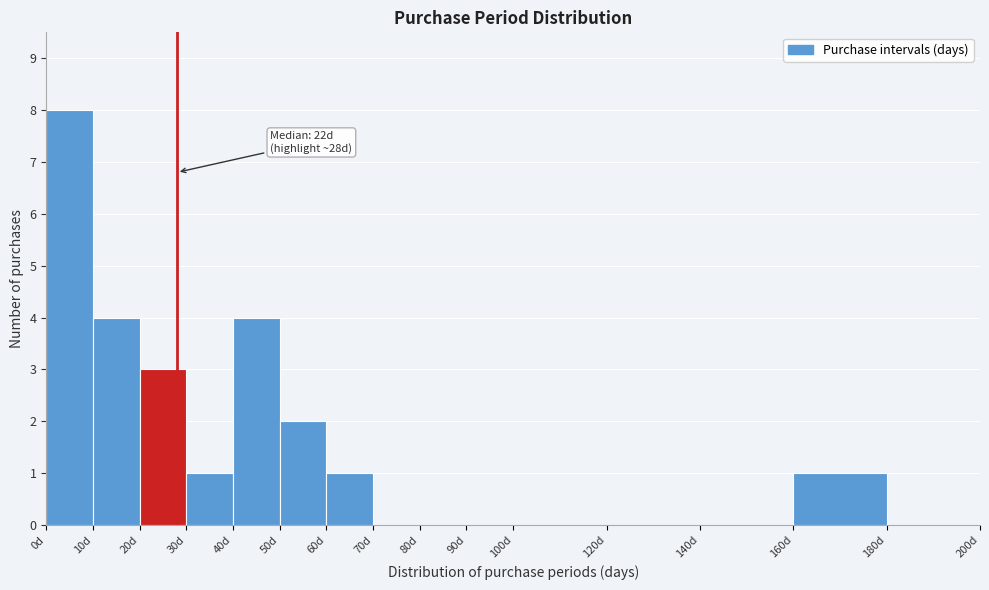

Which range on the x-axis has the tallest bar?

0 to 10